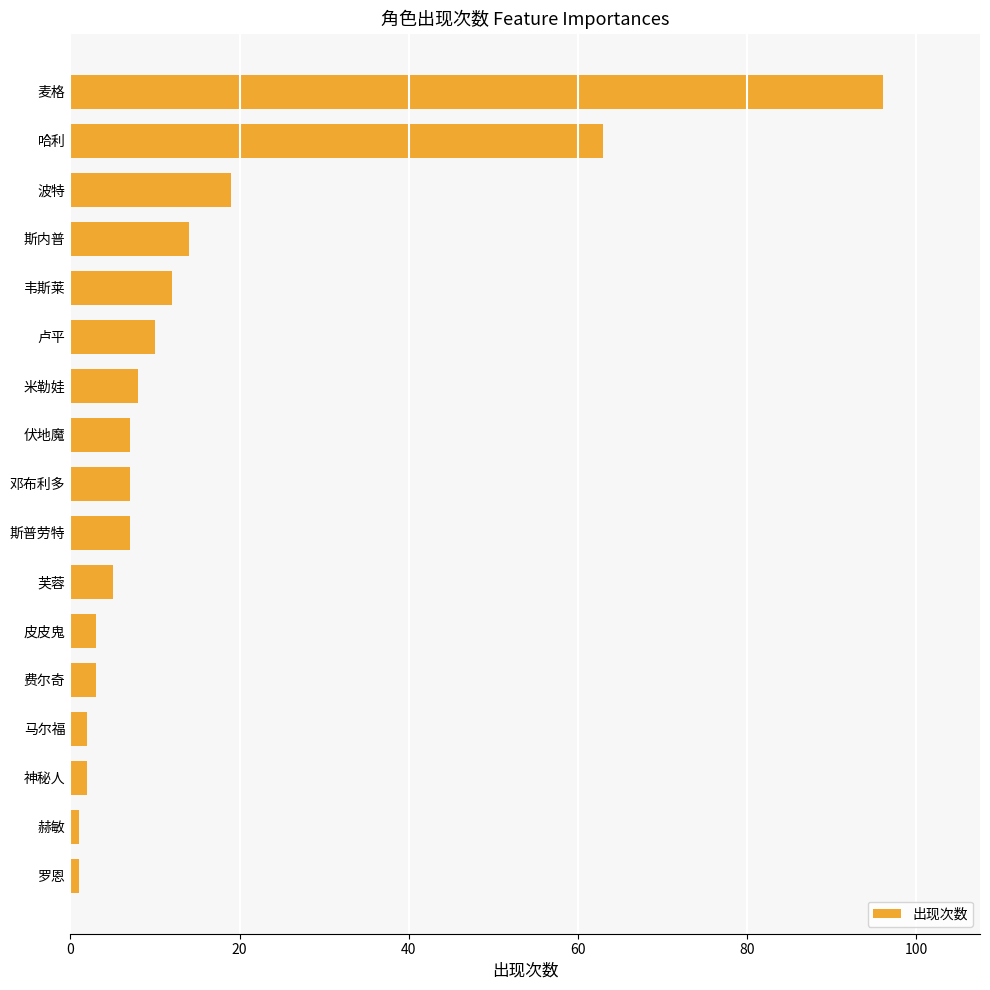

The chart shows a value of 9 at 斯内普. True or false?

False